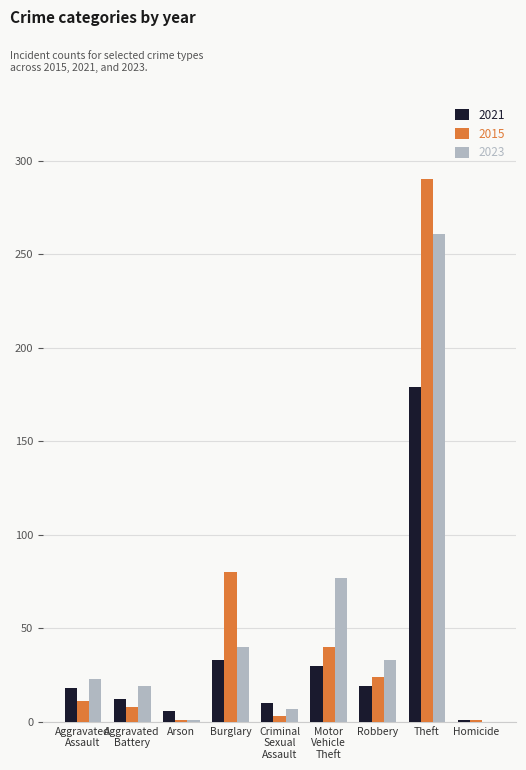

Which series changed the most between Burglary and Robbery?

2015